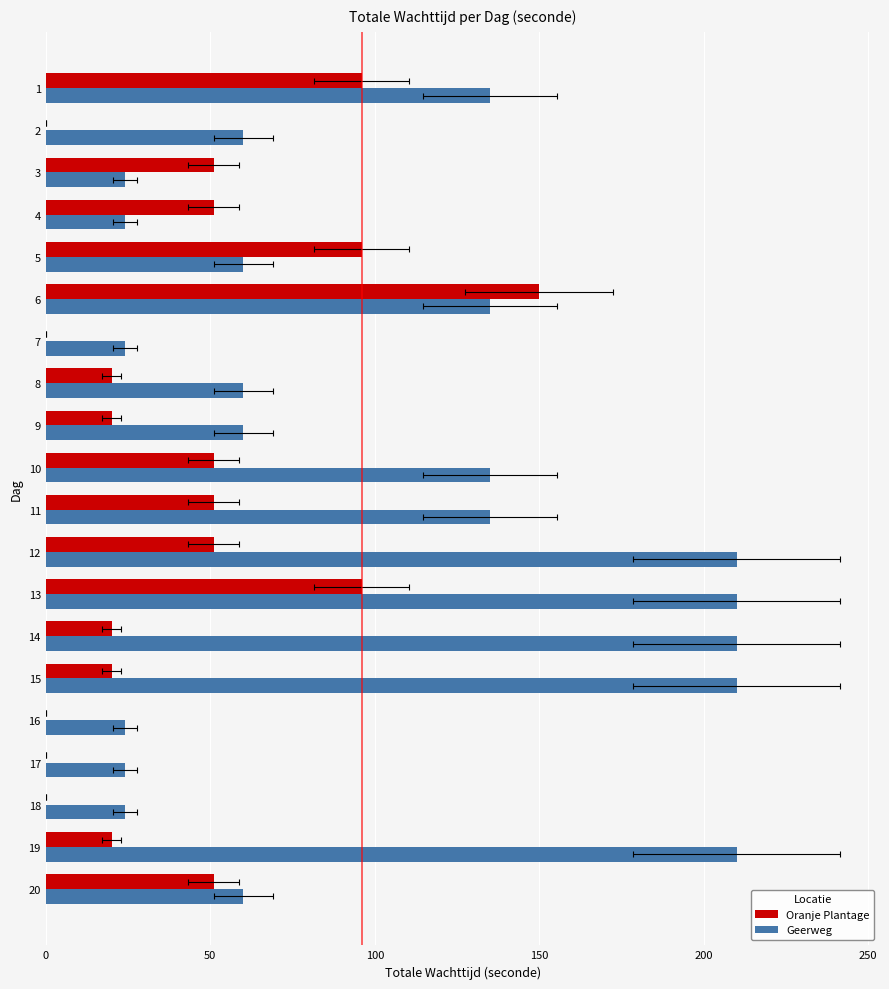

True or false: Geerweg has a value of 41 at 2.

False